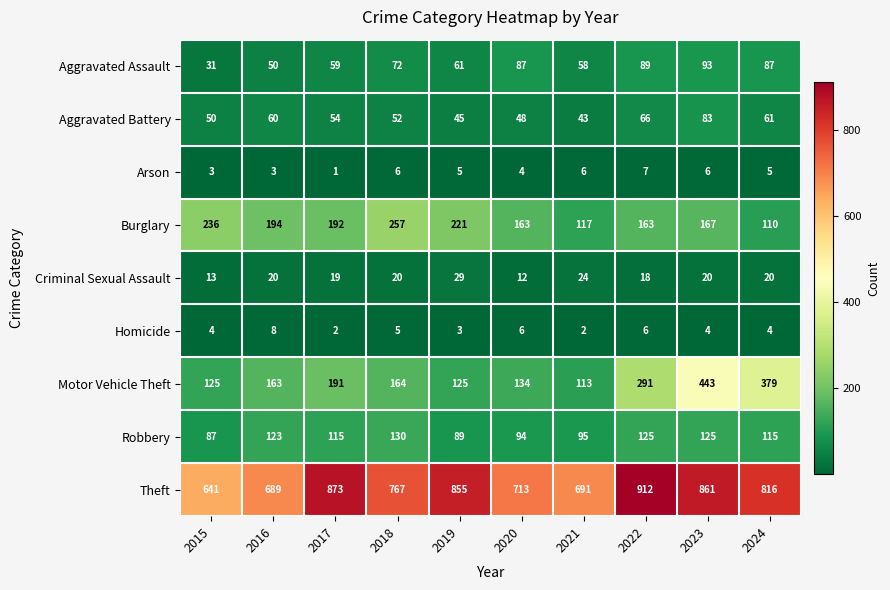

At which category does the chart reach its peak across all series?

2022